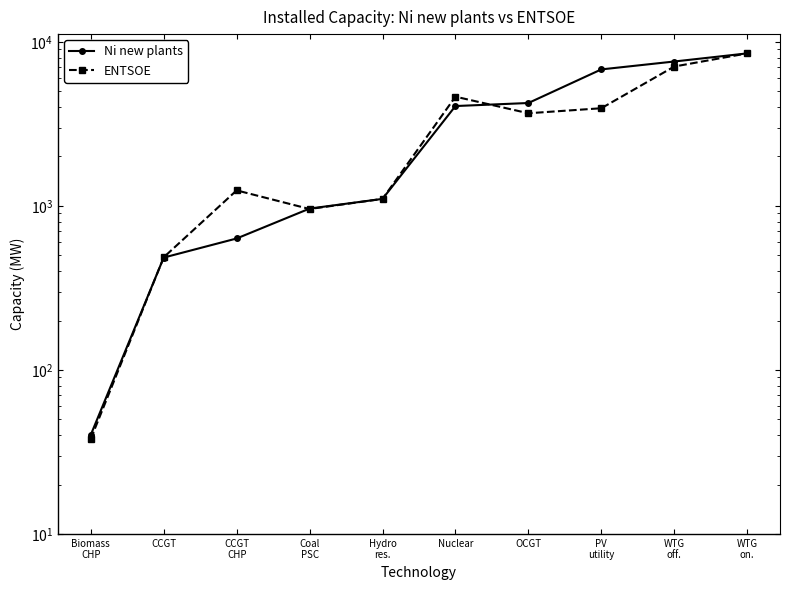

At which category does ENTSOE reach its first local valley?

Coal
PSC